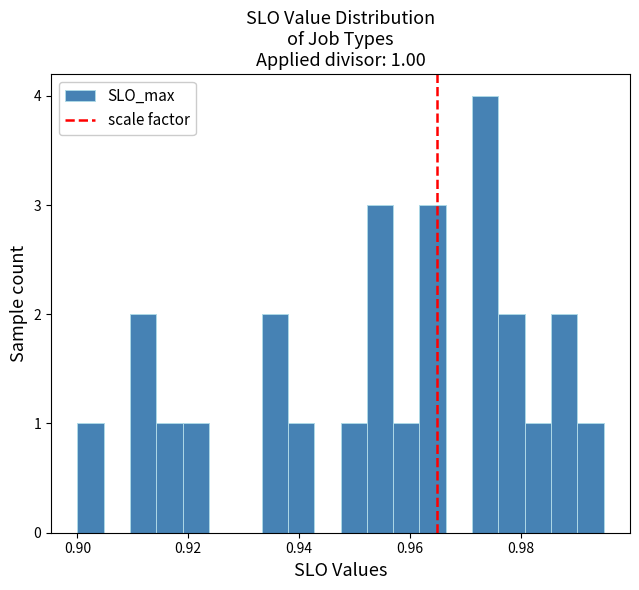

Read against the x-axis, roughly where is the centre of the tallest bar?

0.974